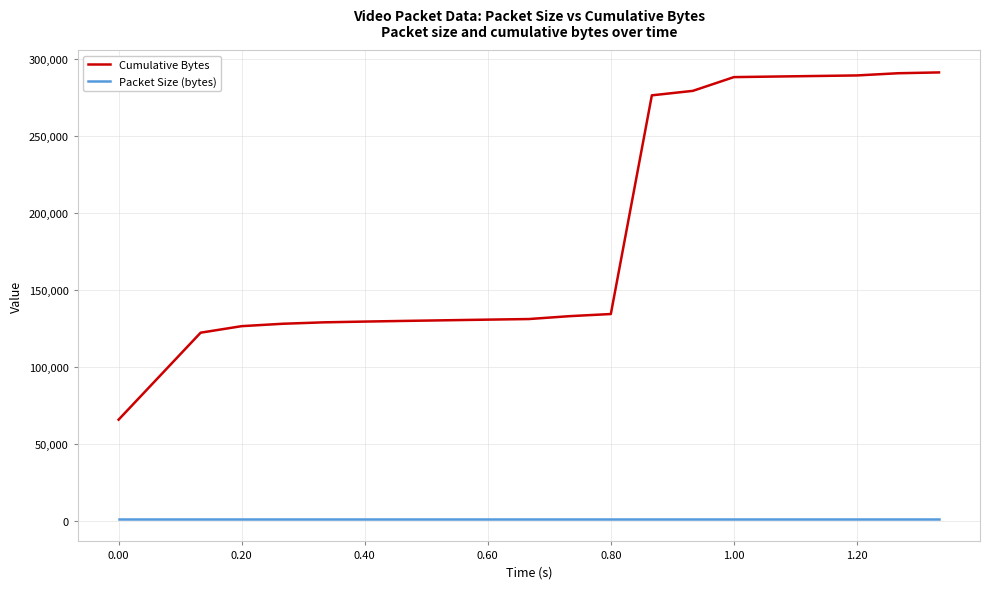

Which series has the largest range (max minus min)?

Cumulative Bytes